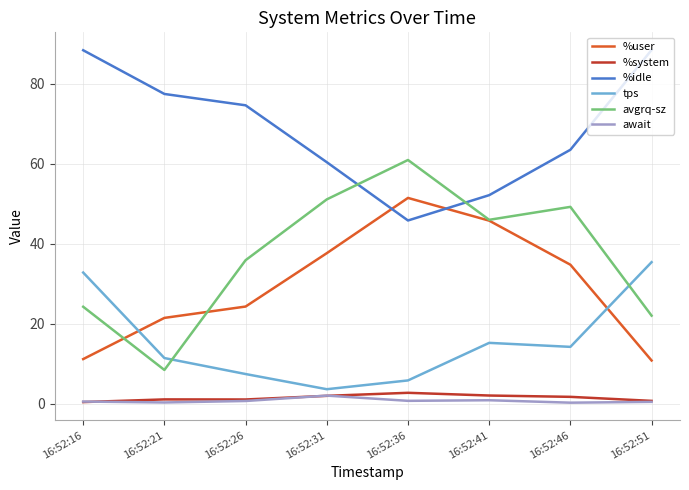

At which label is %idle closest to 67?

16:52:46